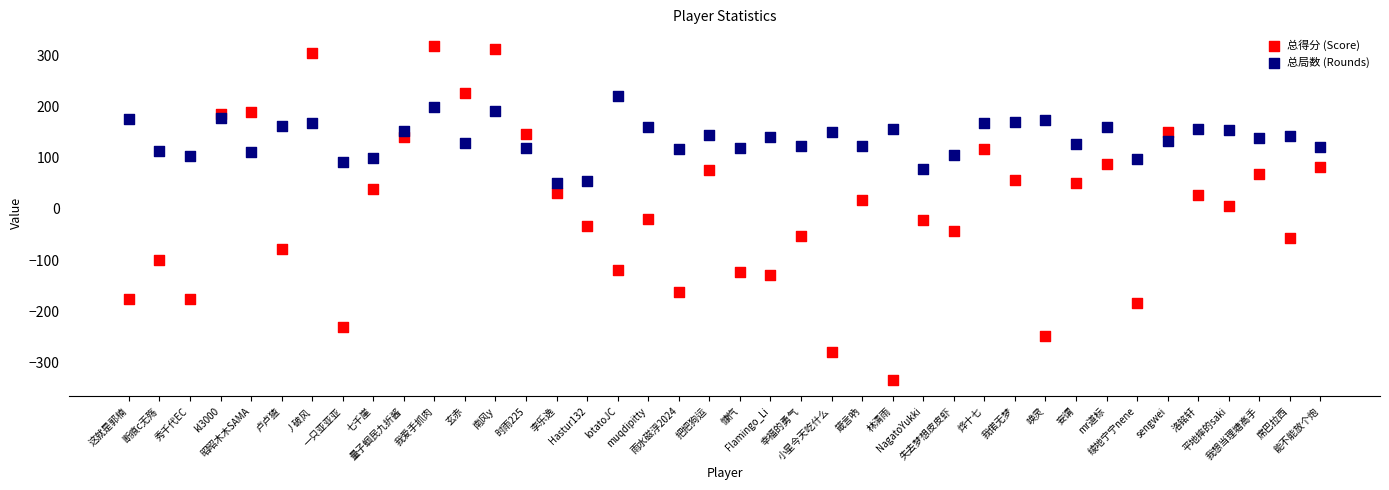

Across all data points, what is the range of Y values (max minus min)?

651.9